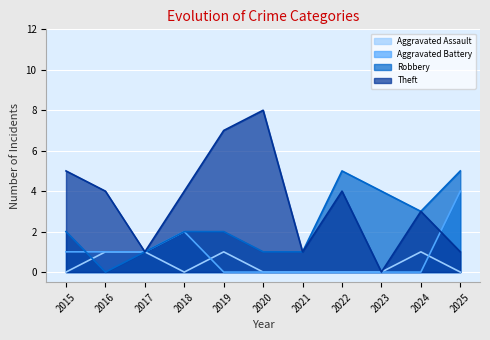

Rank the categories by Aggravated Assault value from lowest to highest.

2015, 2018, 2020, 2021, 2022, 2023, 2025, 2016, 2017, 2019, 2024